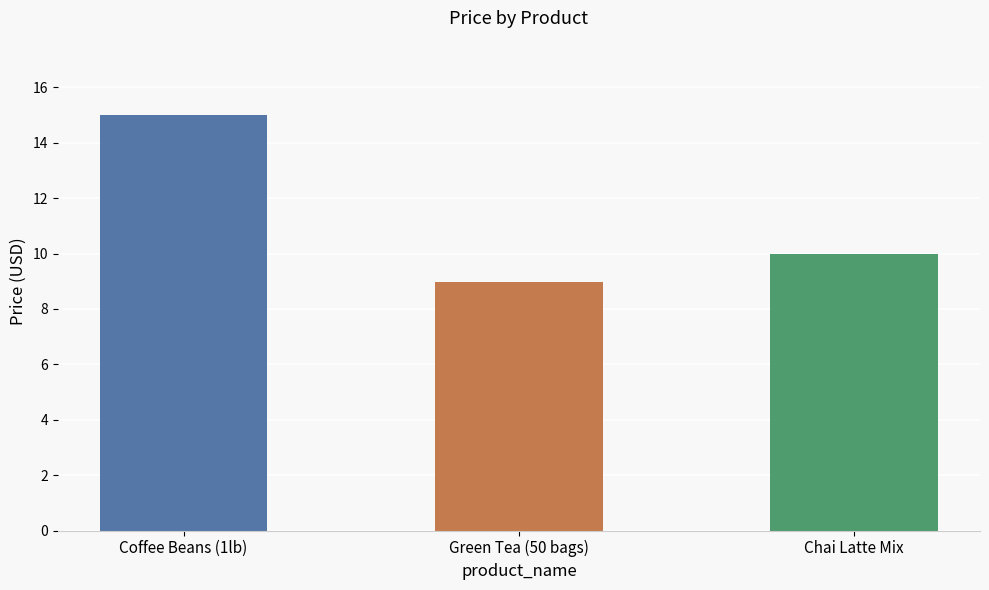

List the labels in order of value, smallest first.

Green Tea (50 bags), Chai Latte Mix, Coffee Beans (1lb)